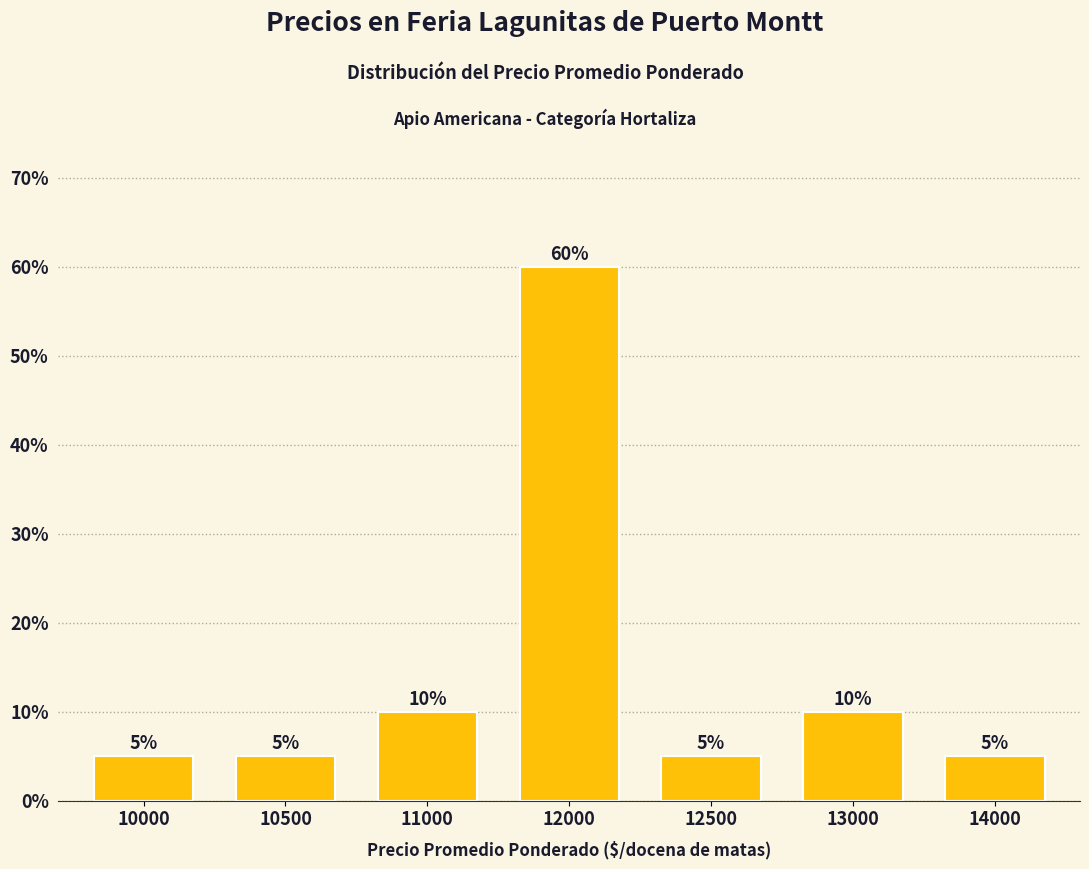

What is the approximate value at 12000, to the nearest 5?

60